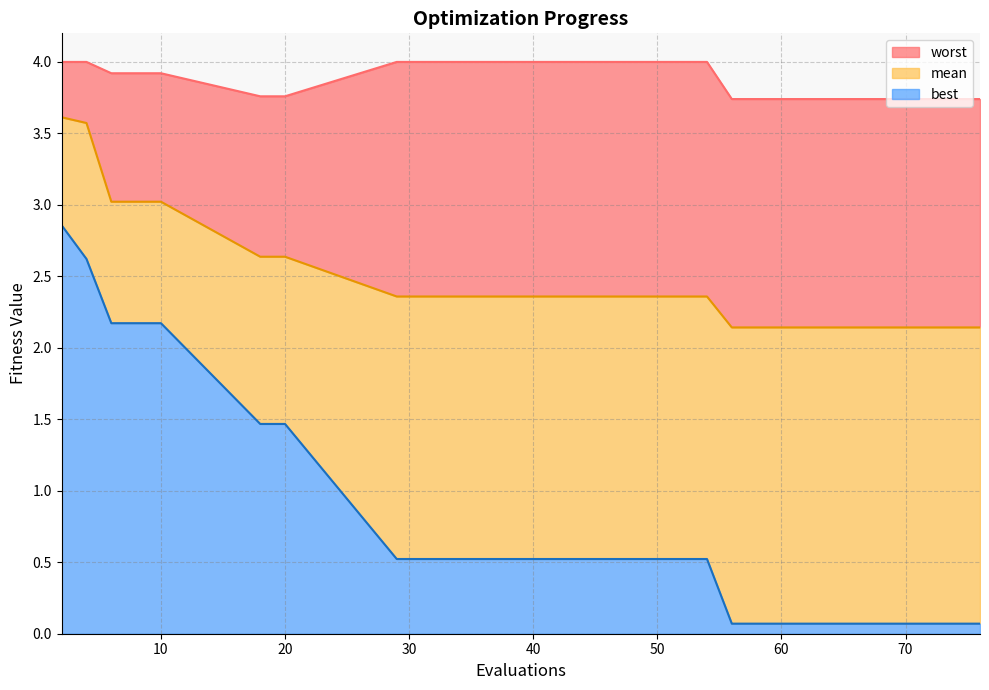

What is the sum of all worst values?

74.0